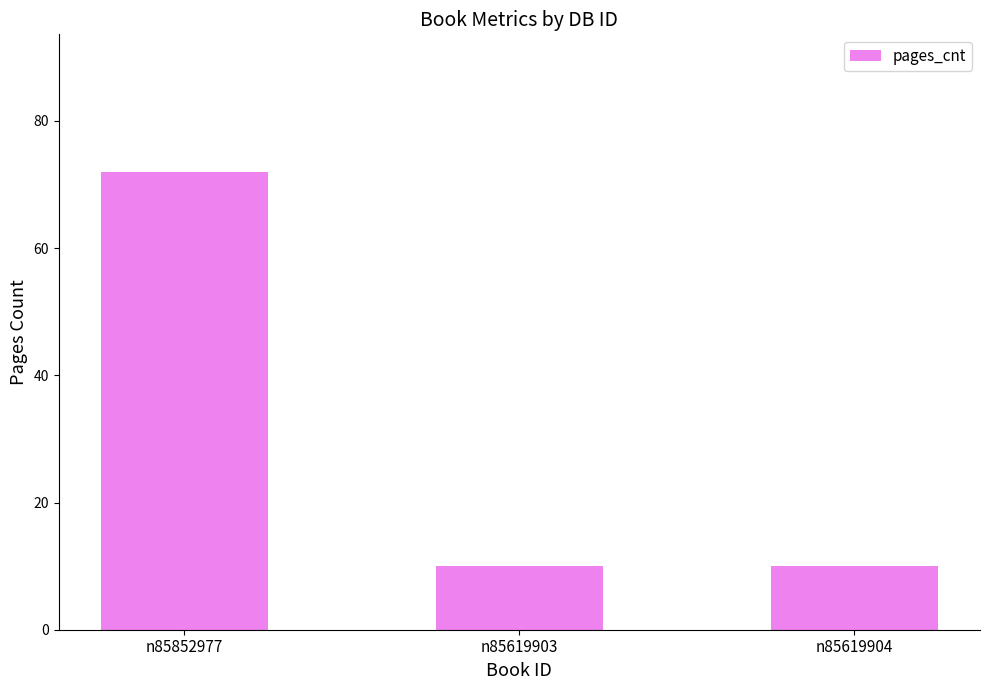

What is the label of the 3rd bar from the left?

n85619904